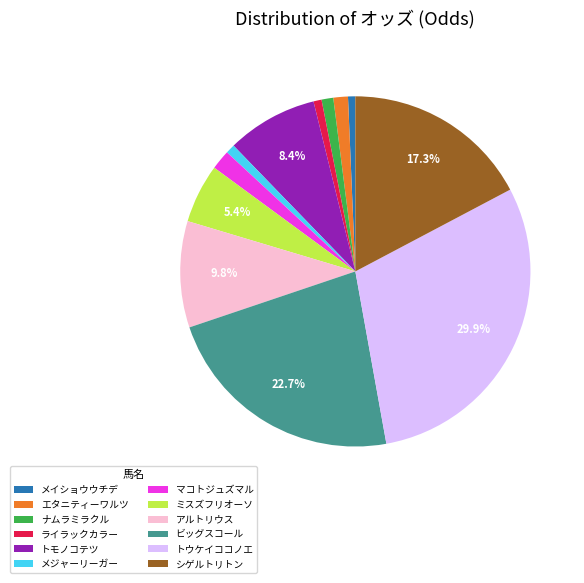

To the nearest percent, what is the combined percentage of トウケイココノエ and メイショウウチデ?

31%